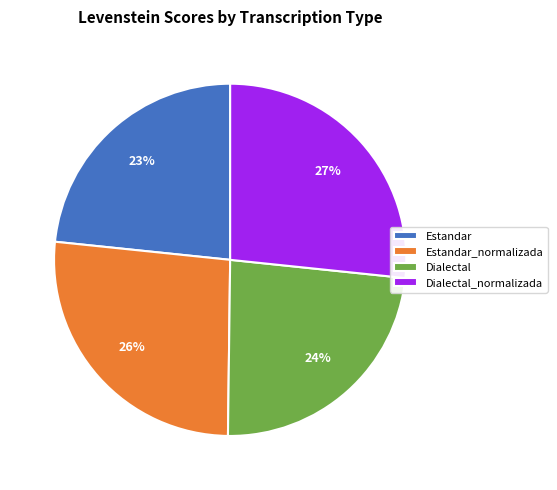

To the nearest percent, what is the combined percentage of Estandar and Dialectal_normalizada?

50%